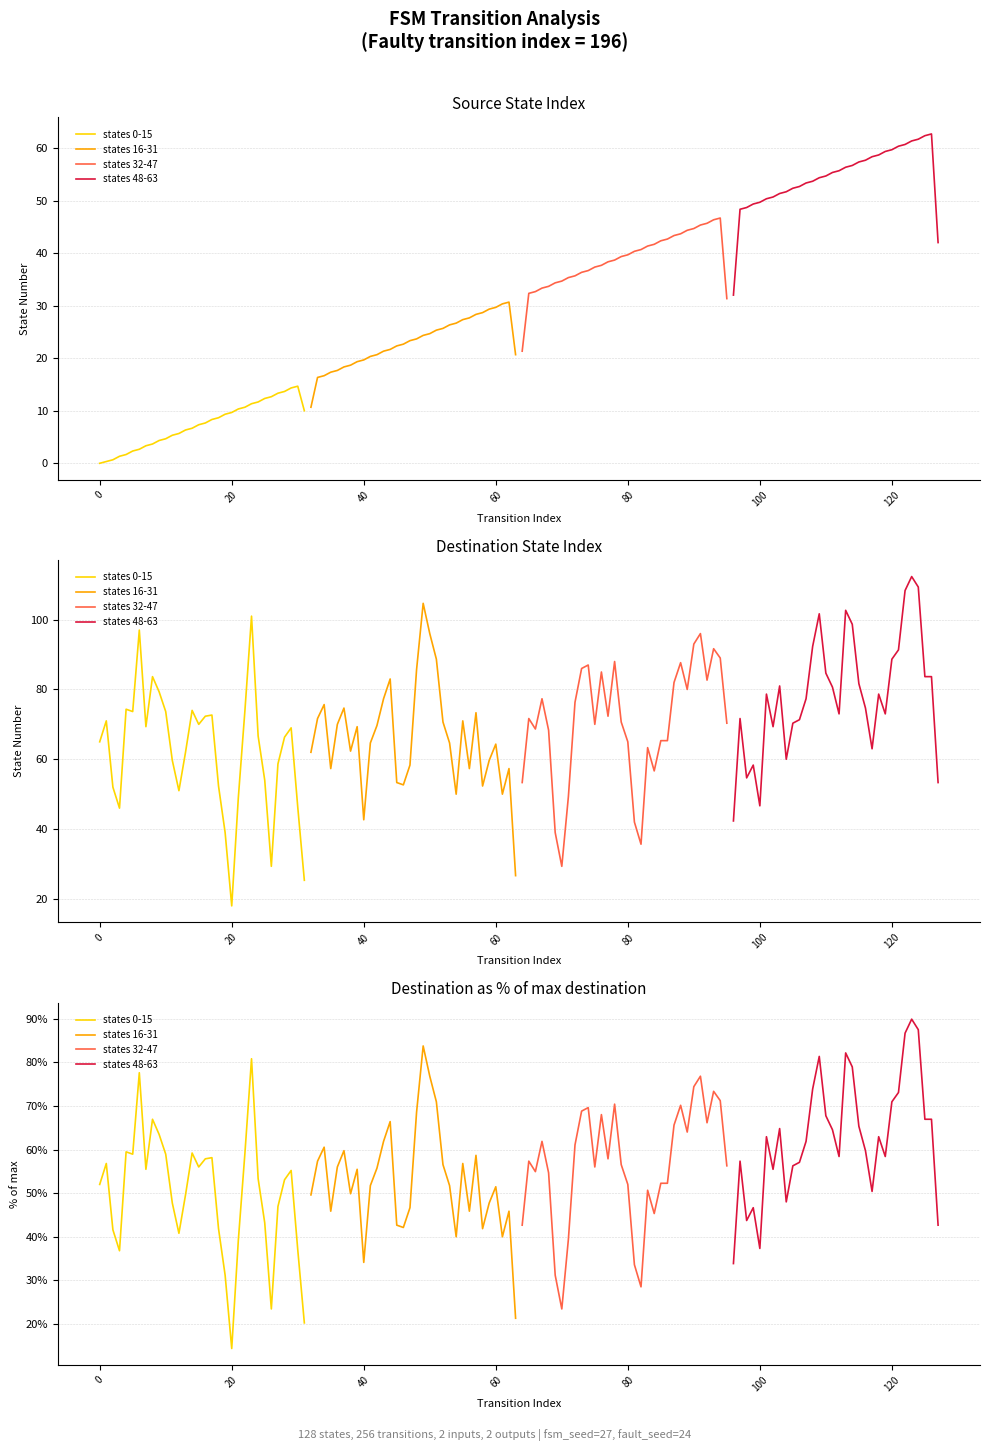

What is the maximum value shown in the chart?

89.9